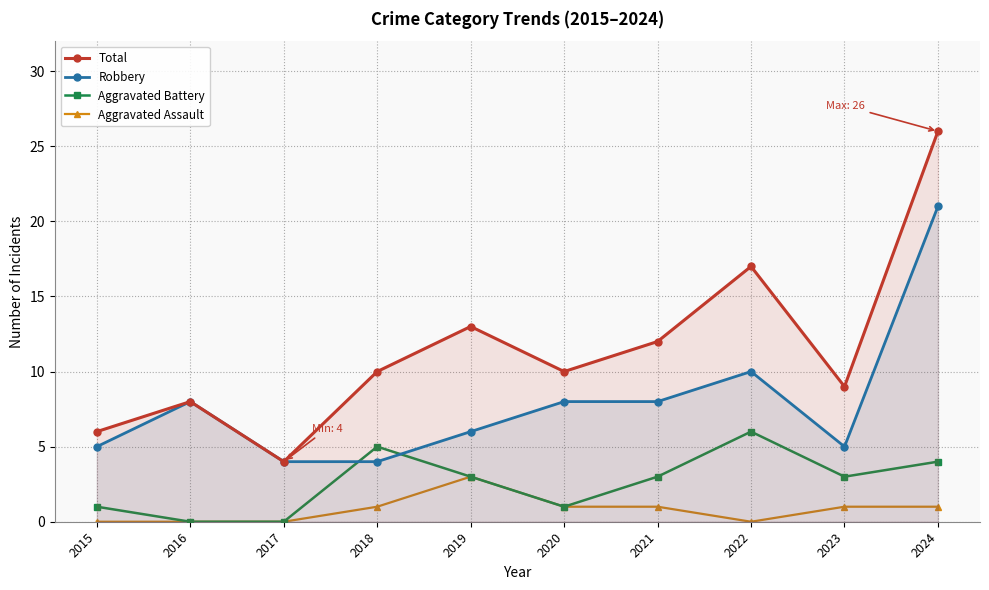

Reading left to right, extract all data points from this chart.

Total: 6	8	4	10	13	10	12	17	9	26
Robbery: 5	8	4	4	6	8	8	10	5	21
Aggravated Battery: 1	0	0	5	3	1	3	6	3	4
Aggravated Assault: 0	0	0	1	3	1	1	0	1	1